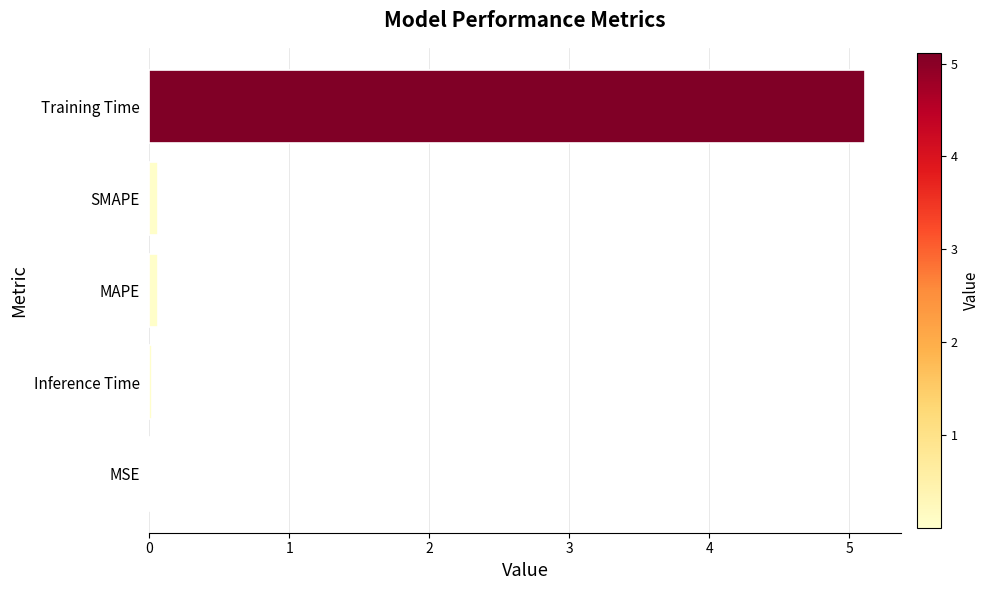

Are the bars grouped side by side (vs. stacked)?

No